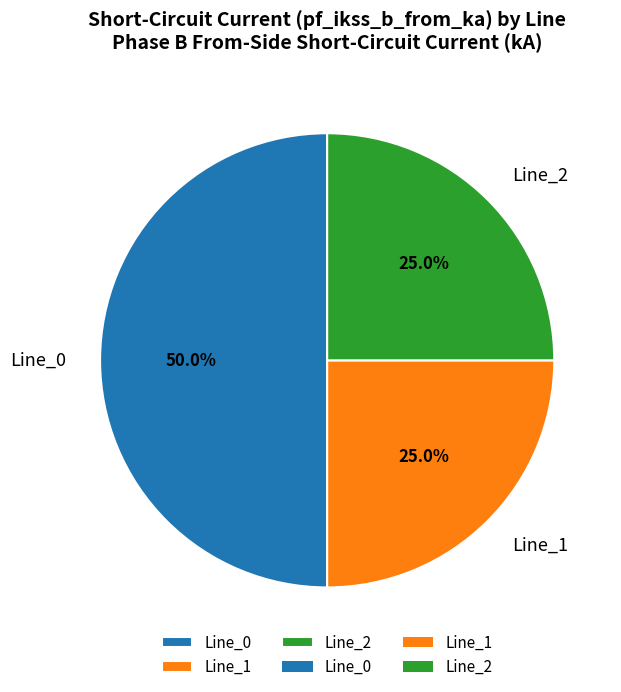

Approximately how many times larger is the value at Line_1 compared to Line_0?

0.5